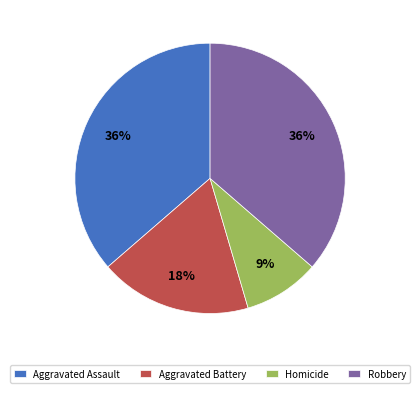

Combined, do Aggravated Assault and Aggravated Battery account for over 50%?

Yes